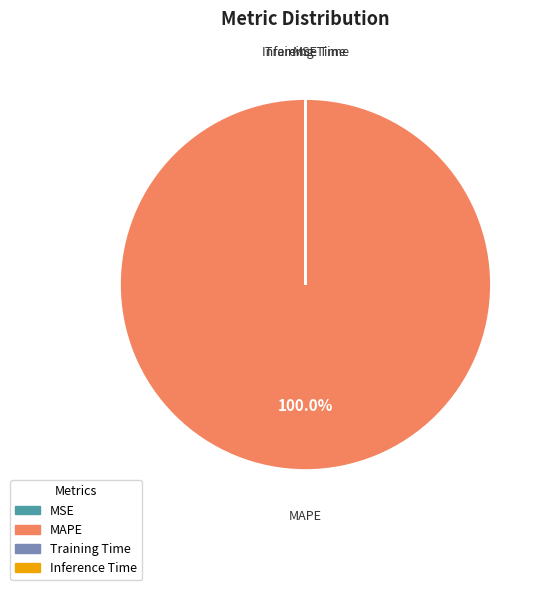

To the nearest percent, what is the average slice percentage?

25%